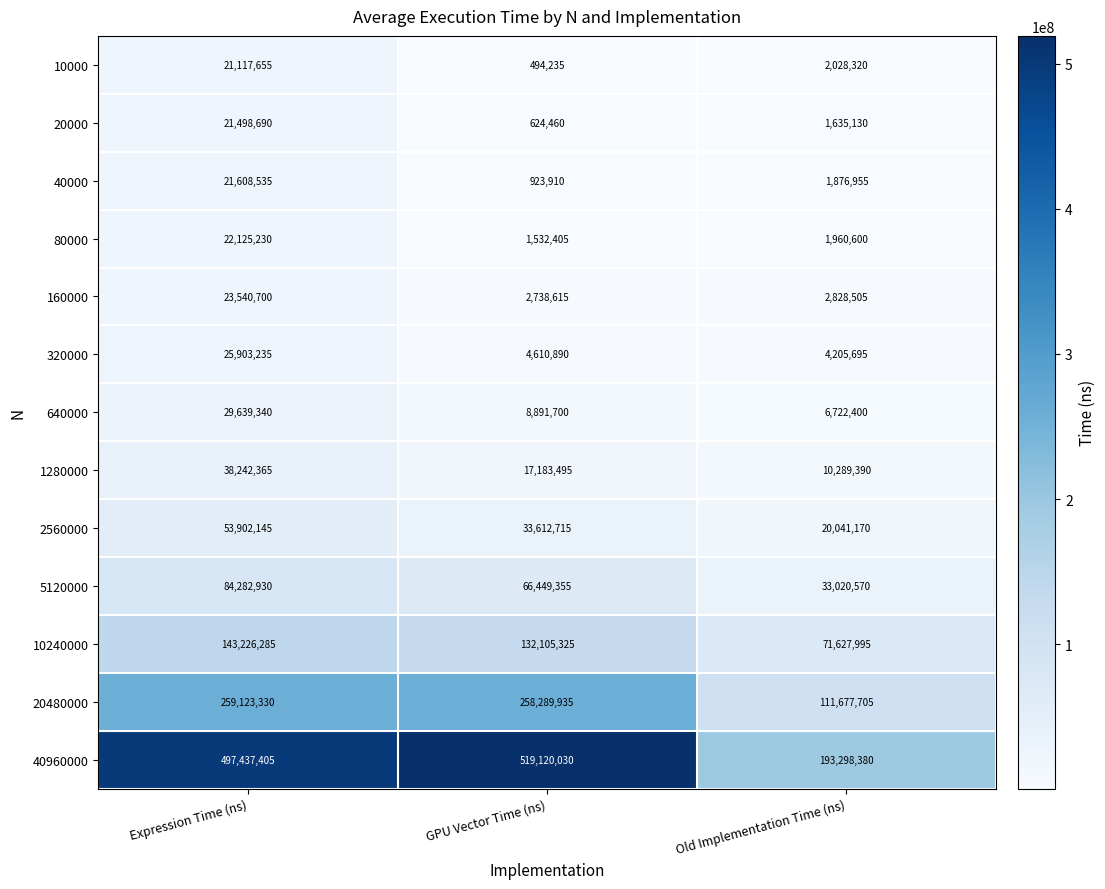

Which series changed the most between Expression Time (ns) and Old Implementation Time (ns)?

40960000